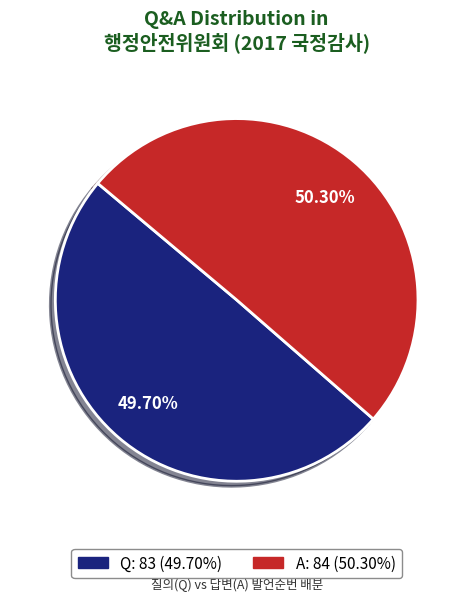

True or false: Q accounts for 50% of the total.

True